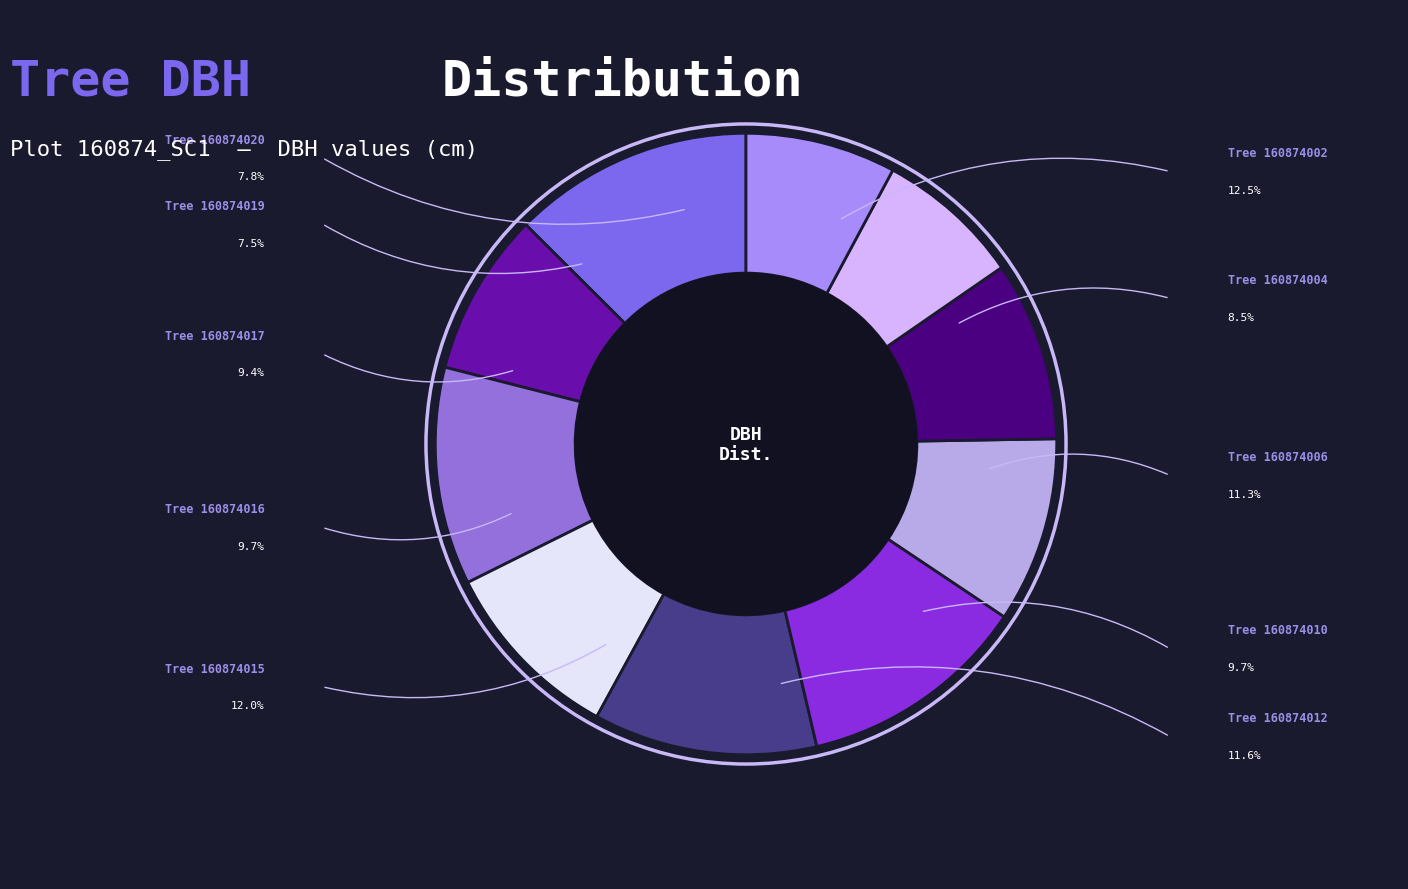

Does any single category account for the majority?

No